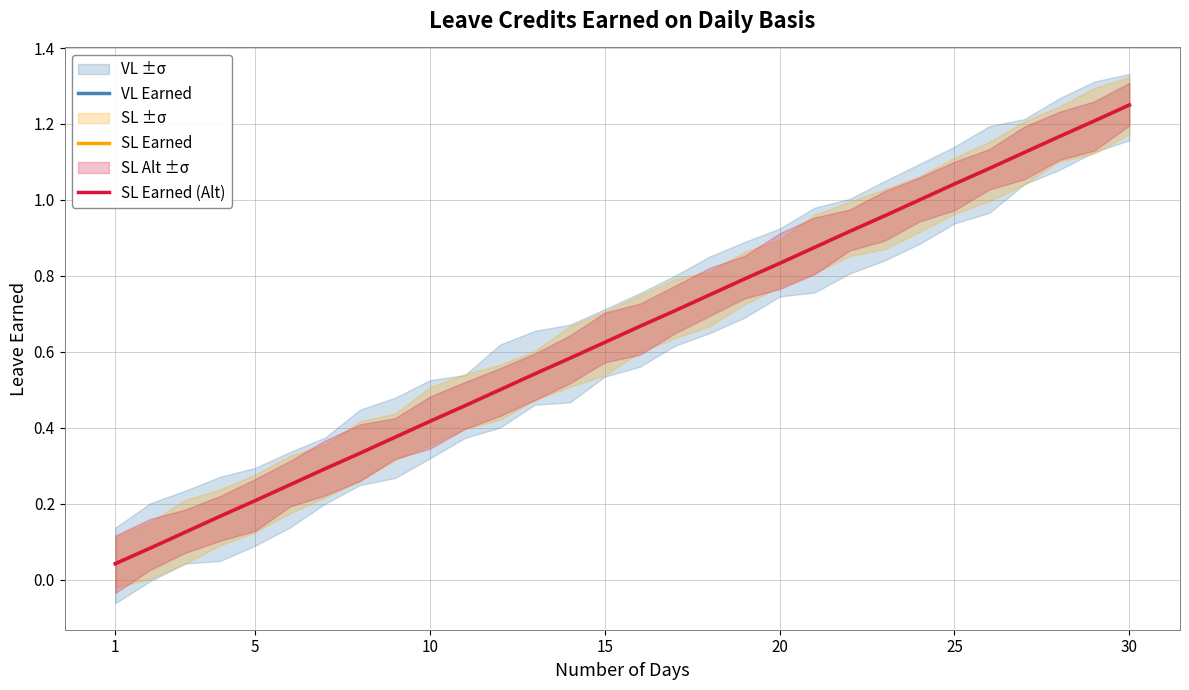

Count the number of data series in this chart.

3